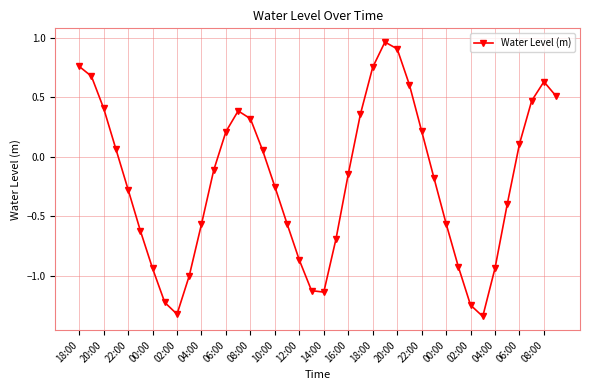

How many points are higher than both their immediate neighbors (excluding endpoints)?

3